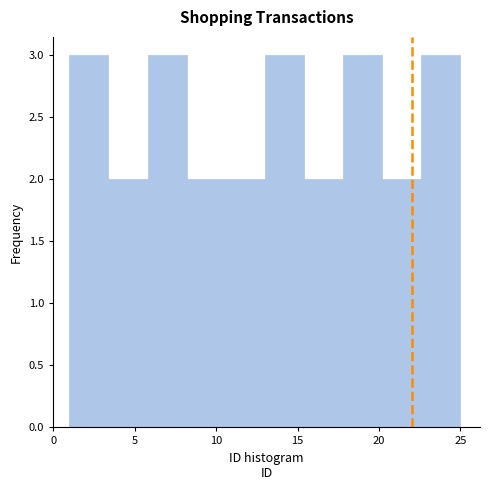

Reading left to right, transcribe this chart: for each bar, give the range it covers on the x-axis and its height. Neither the bar edges nor the heights are printed on the chart, so give them approximately, as read against the axes.

1.0 to 3.4: 3
3.4 to 5.8: 2
5.8 to 8.2: 3
8.2 to 10.6: 2
10.6 to 13.0: 2
13.0 to 15.4: 3
15.4 to 17.8: 2
17.8 to 20.2: 3
20.2 to 22.6: 2
22.6 to 25.0: 3